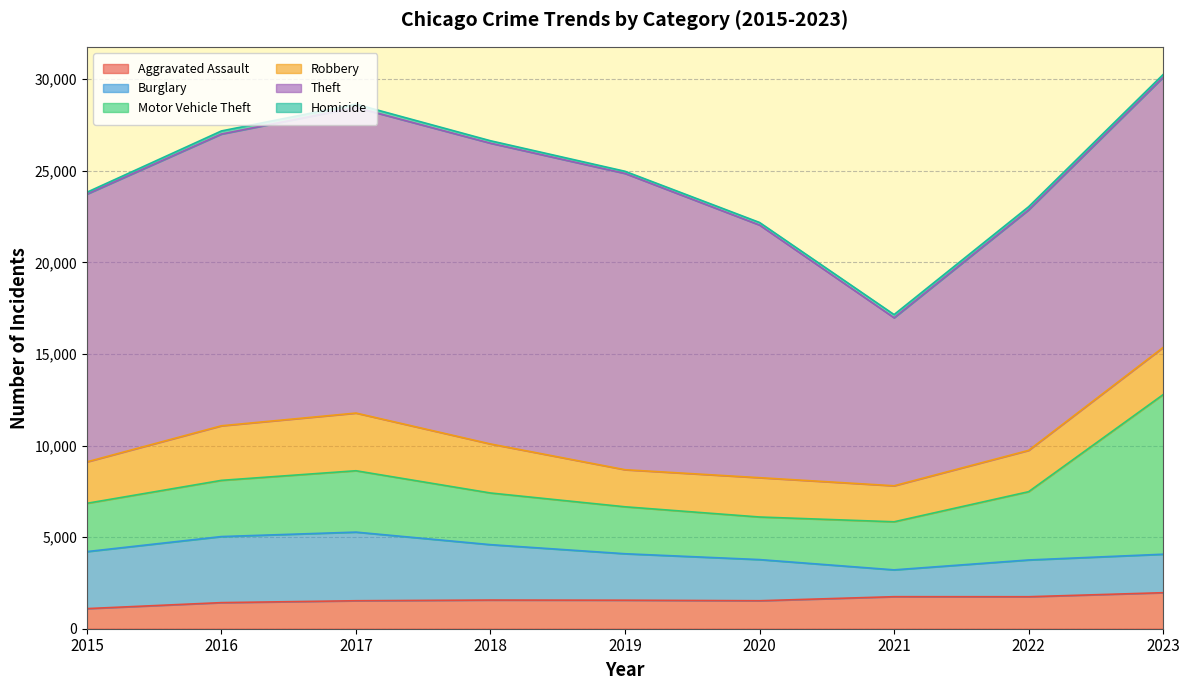

What is the highest value of the Motor Vehicle Theft series?

8715